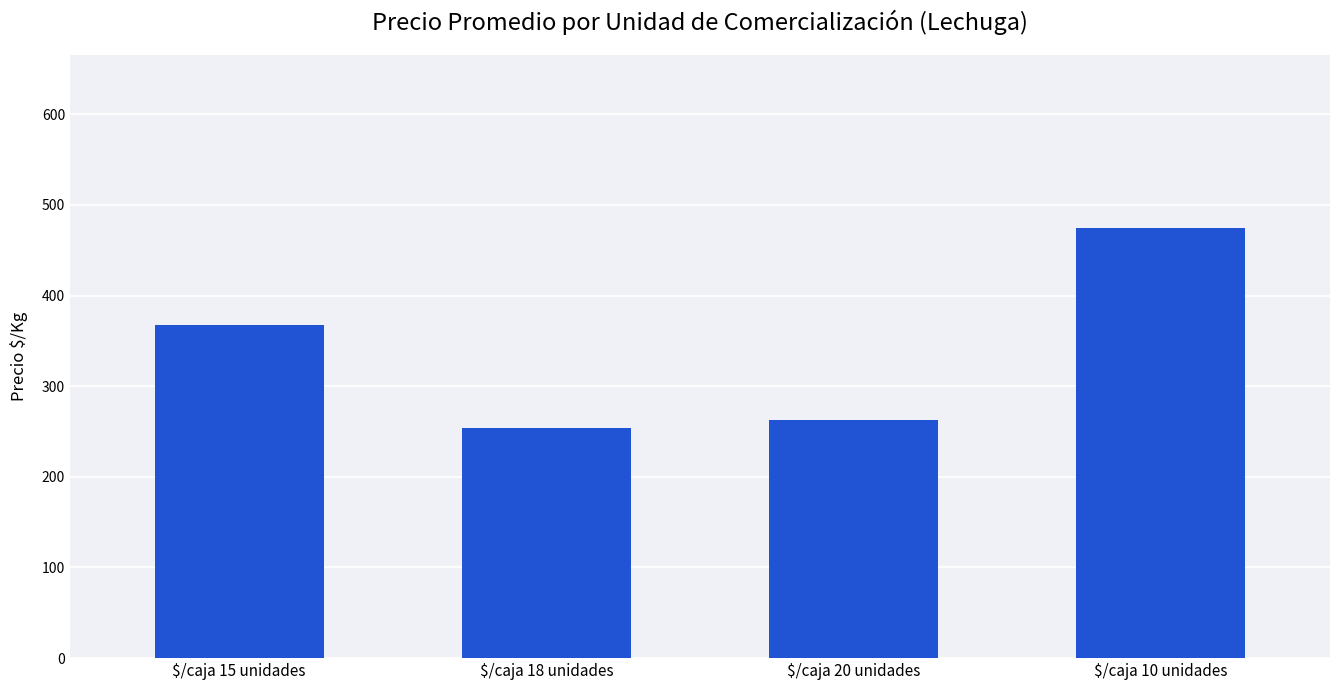

What is the smallest value displayed?

254